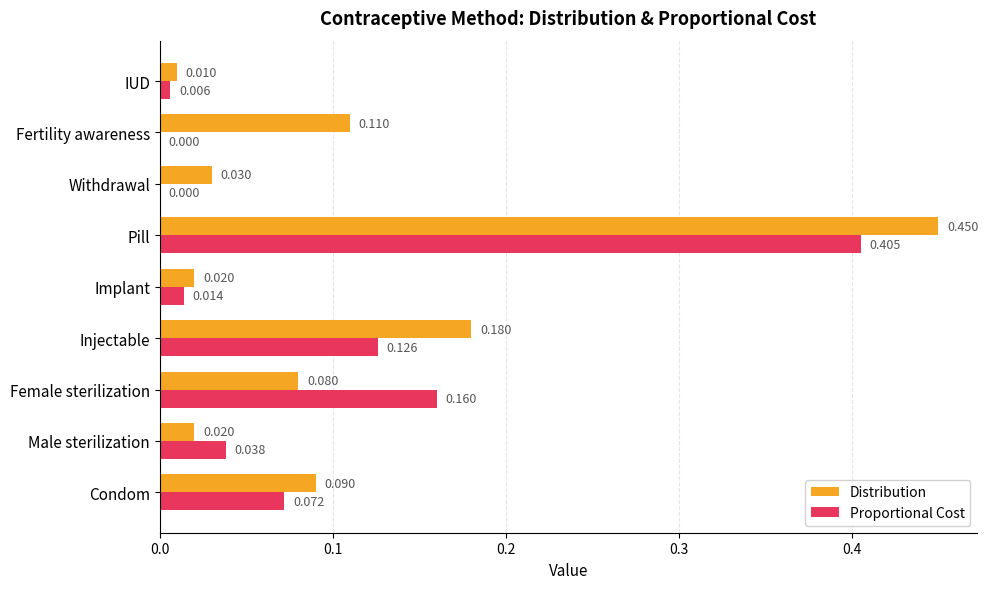

Is the value of Distribution at Pill greater than the value of Proportional Cost at Female sterilization?

Yes